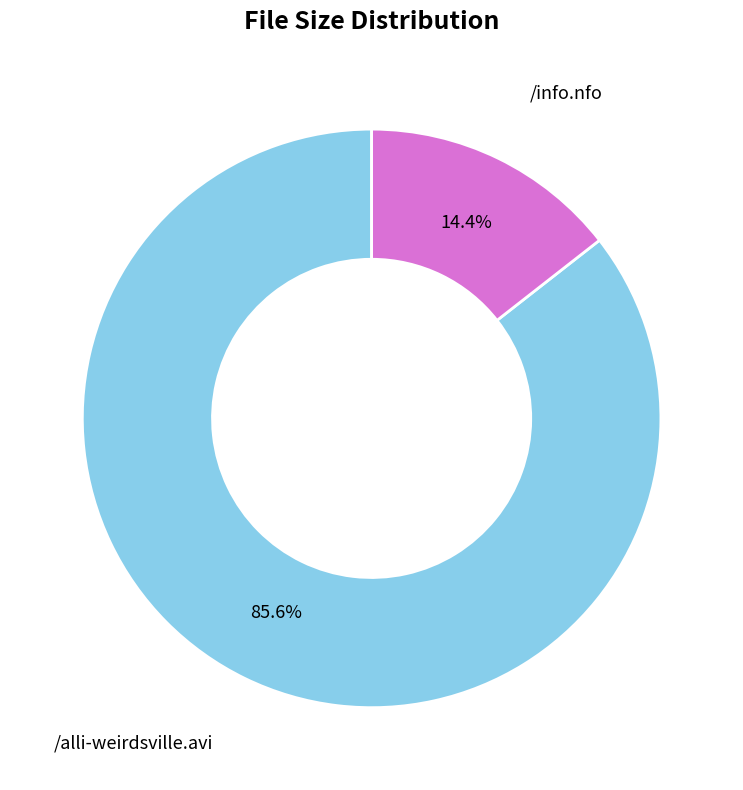

What is the majority slice?

/alli-weirdsville.avi